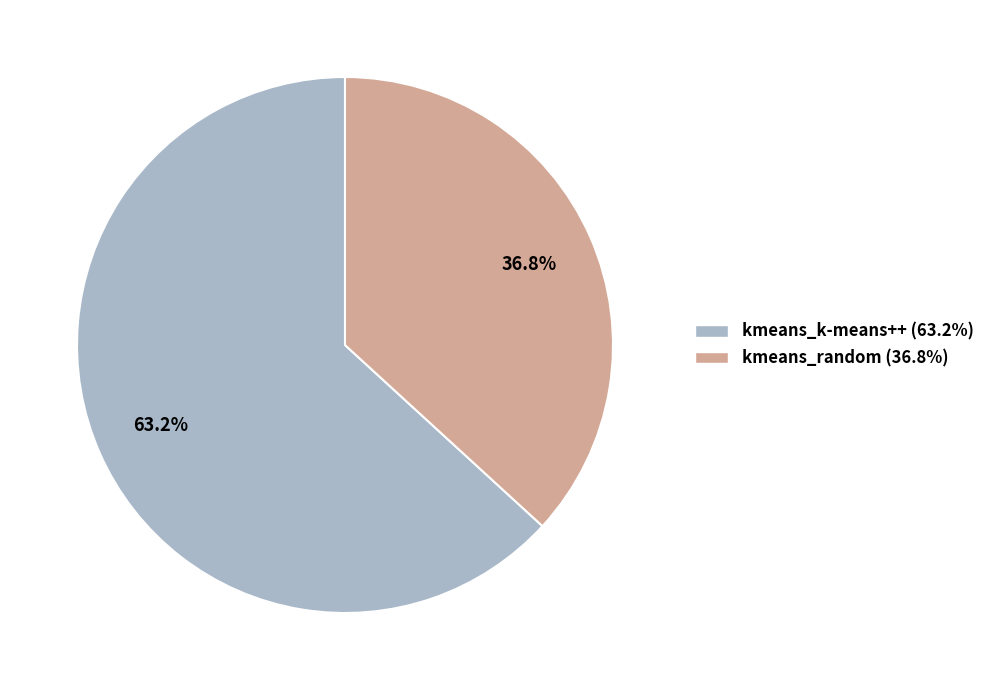

How many segments does this pie chart have?

2